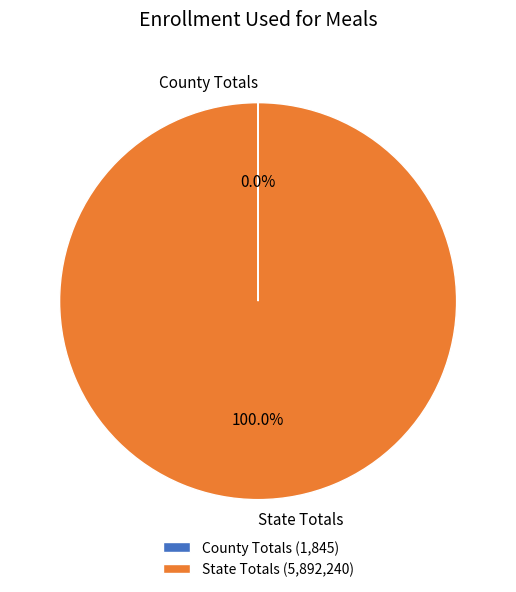

True or false: State Totals accounts for 100% of the total.

True